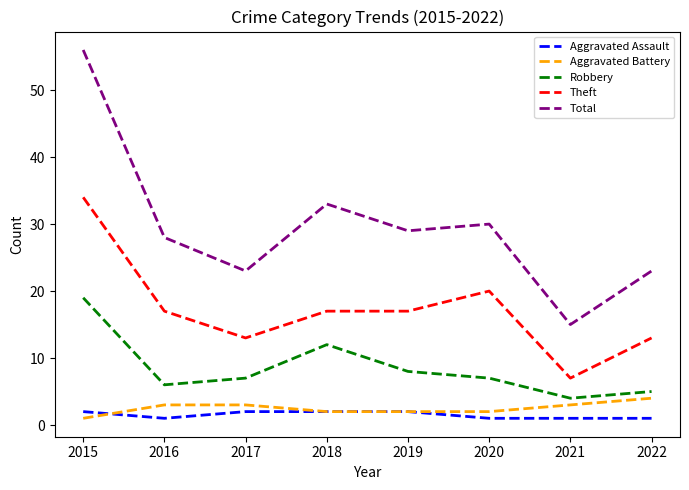

Does the chart display data point markers on the line(s)?

No